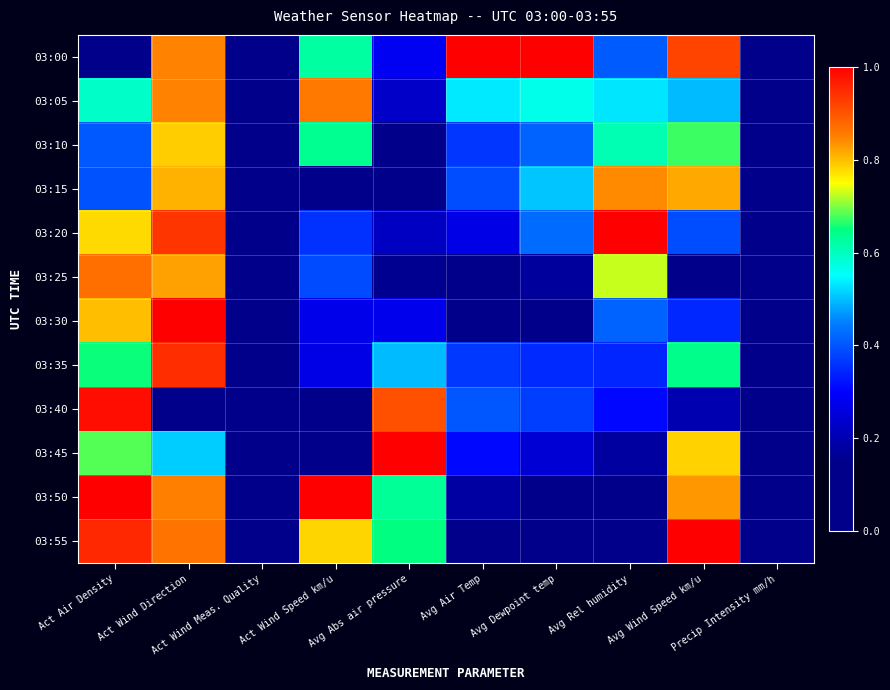

What is the spread (max minus min) of values at Avg Wind Speed km/u?

1.0